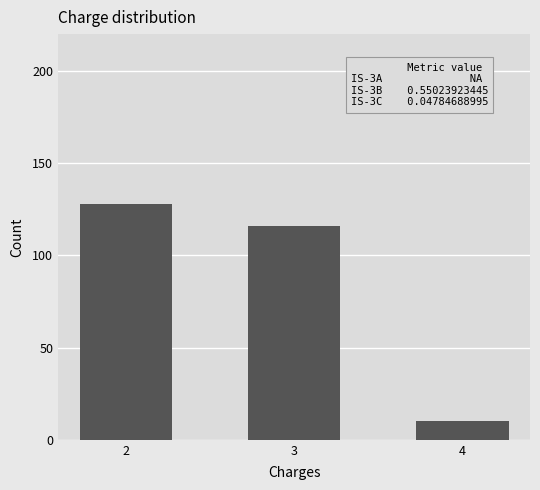

What is the maximum value shown in the chart?

128